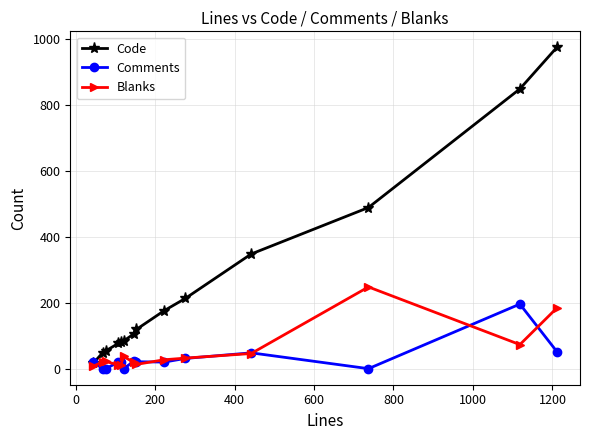

Rank the series by their maximum value, from highest to lowest.

Code, Blanks, Comments